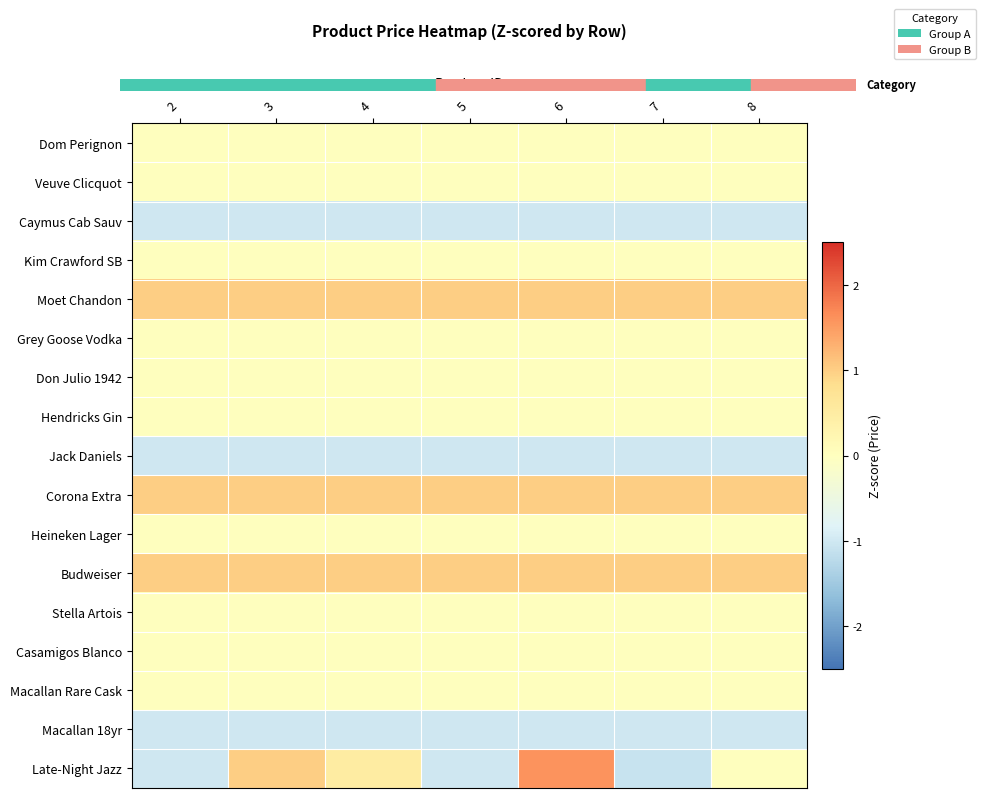

Reading left to right, what are all the values shown in this chart?

Dom Perignon: 2=0.0	3=0.0	4=0.0	5=0.0	6=0.0	7=0.0	8=0.0
Veuve Clicquot: 2=0.0	3=0.0	4=0.0	5=0.0	6=0.0	7=0.0	8=0.0
Caymus Cab Sauv: 2=-1.0	3=-1.0	4=-1.0	5=-1.0	6=-1.0	7=-1.0	8=-1.0
Kim Crawford SB: 2=0.0	3=0.0	4=0.0	5=0.0	6=0.0	7=0.0	8=0.0
Moet Chandon: 2=1.0	3=1.0	4=1.0	5=1.0	6=1.0	7=1.0	8=1.0
Grey Goose Vodka: 2=0.0	3=0.0	4=0.0	5=0.0	6=0.0	7=0.0	8=0.0
Don Julio 1942: 2=0.0	3=0.0	4=0.0	5=0.0	6=0.0	7=0.0	8=0.0
Hendricks Gin: 2=0.0	3=0.0	4=0.0	5=0.0	6=0.0	7=0.0	8=0.0
Jack Daniels: 2=-1.0	3=-1.0	4=-1.0	5=-1.0	6=-1.0	7=-1.0	8=-1.0
Corona Extra: 2=1.0	3=1.0	4=1.0	5=1.0	6=1.0	7=1.0	8=1.0
Heineken Lager: 2=0.0	3=0.0	4=0.0	5=0.0	6=0.0	7=0.0	8=0.0
Budweiser: 2=1.0	3=1.0	4=1.0	5=1.0	6=1.0	7=1.0	8=1.0
Stella Artois: 2=0.0	3=0.0	4=0.0	5=0.0	6=0.0	7=0.0	8=0.0
Casamigos Blanco: 2=0.0	3=0.0	4=0.0	5=0.0	6=0.0	7=0.0	8=0.0
Macallan Rare Cask: 2=0.0	3=0.0	4=0.0	5=0.0	6=0.0	7=0.0	8=0.0
Macallan 18yr: 2=-1.0	3=-1.0	4=-1.0	5=-1.0	6=-1.0	7=-1.0	8=-1.0
Late-Night Jazz: 2=-1.0	3=1.0	4=0.5	5=-1.0	6=1.6	7=-1.1	8=0.0